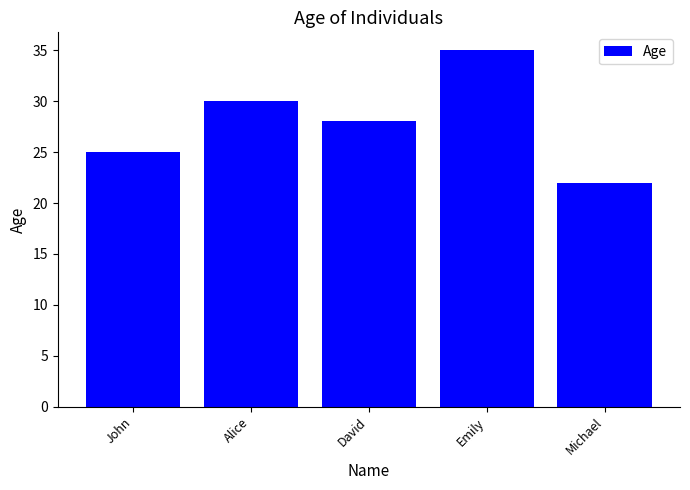

Reading left to right, what are all the values shown in this chart?

John=25	Alice=30	David=28	Emily=35	Michael=22